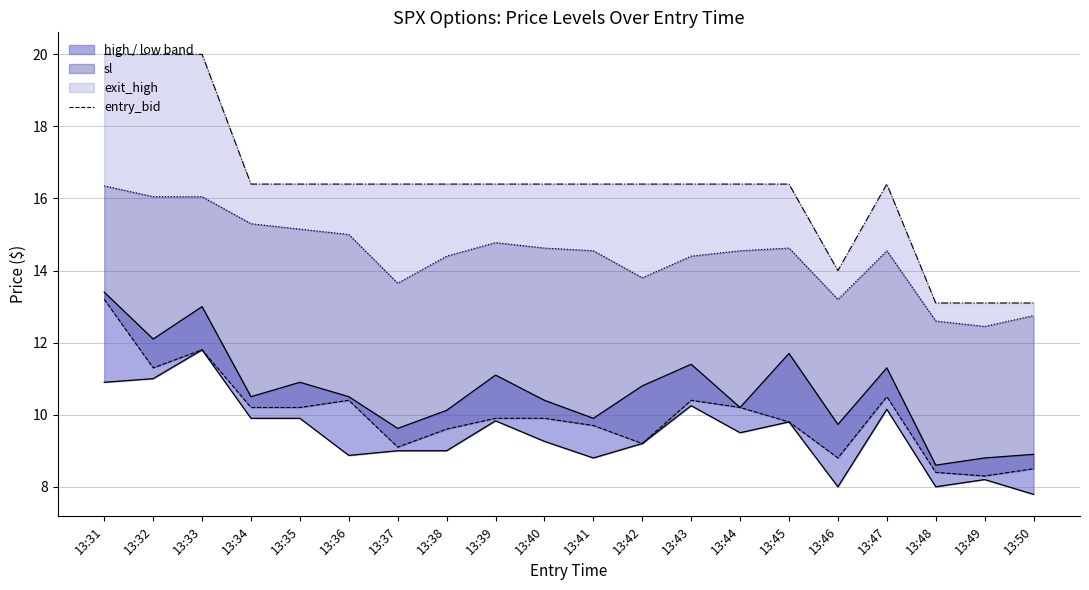

Reading left to right, extract all data points from this chart.

high_line: 13:31=13.4	13:32=12.1	13:33=13.0	13:34=10.5	13:35=10.9	13:36=10.5	13:37=9.6	13:38=10.1	13:39=11.1	13:40=10.4	13:41=9.9	13:42=10.8	13:43=11.4	13:44=10.2	13:45=11.7	13:46=9.7	13:47=11.3	13:48=8.6	13:49=8.8	13:50=8.9
low_line: 13:31=10.9	13:32=11.0	13:33=11.8	13:34=9.9	13:35=9.9	13:36=8.9	13:37=9.0	13:38=9.0	13:39=9.8	13:40=9.3	13:41=8.8	13:42=9.2	13:43=10.2	13:44=9.5	13:45=9.8	13:46=8.0	13:47=10.2	13:48=8.0	13:49=8.2	13:50=7.8
entry_bid: 13:31=13.2	13:32=11.3	13:33=11.8	13:34=10.2	13:35=10.2	13:36=10.4	13:37=9.1	13:38=9.6	13:39=9.9	13:40=9.9	13:41=9.7	13:42=9.2	13:43=10.4	13:44=10.2	13:45=9.8	13:46=8.8	13:47=10.5	13:48=8.4	13:49=8.3	13:50=8.5
exit_bid: 13:31=16.4	13:32=16.1	13:33=16.1	13:34=15.3	13:35=15.2	13:36=15.0	13:37=13.7	13:38=14.4	13:39=14.8	13:40=14.6	13:41=14.6	13:42=13.8	13:43=14.4	13:44=14.6	13:45=14.6	13:46=13.2	13:47=14.6	13:48=12.6	13:49=12.4	13:50=12.8
exit_high_line: 13:31=20.0	13:32=20.0	13:33=20.0	13:34=16.4	13:35=16.4	13:36=16.4	13:37=16.4	13:38=16.4	13:39=16.4	13:40=16.4	13:41=16.4	13:42=16.4	13:43=16.4	13:44=16.4	13:45=16.4	13:46=14.0	13:47=16.4	13:48=13.1	13:49=13.1	13:50=13.1